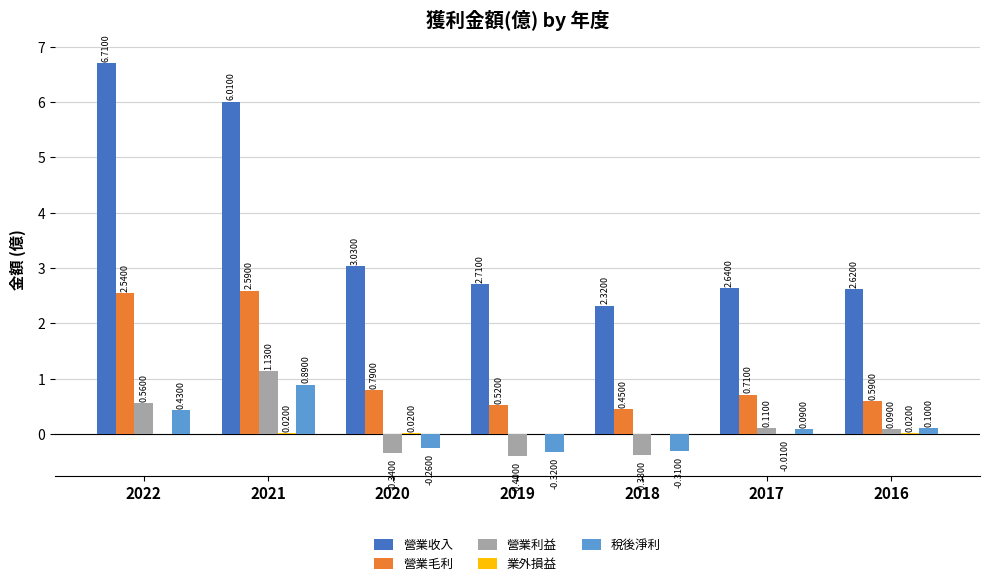

How many groups of bars are there?

7